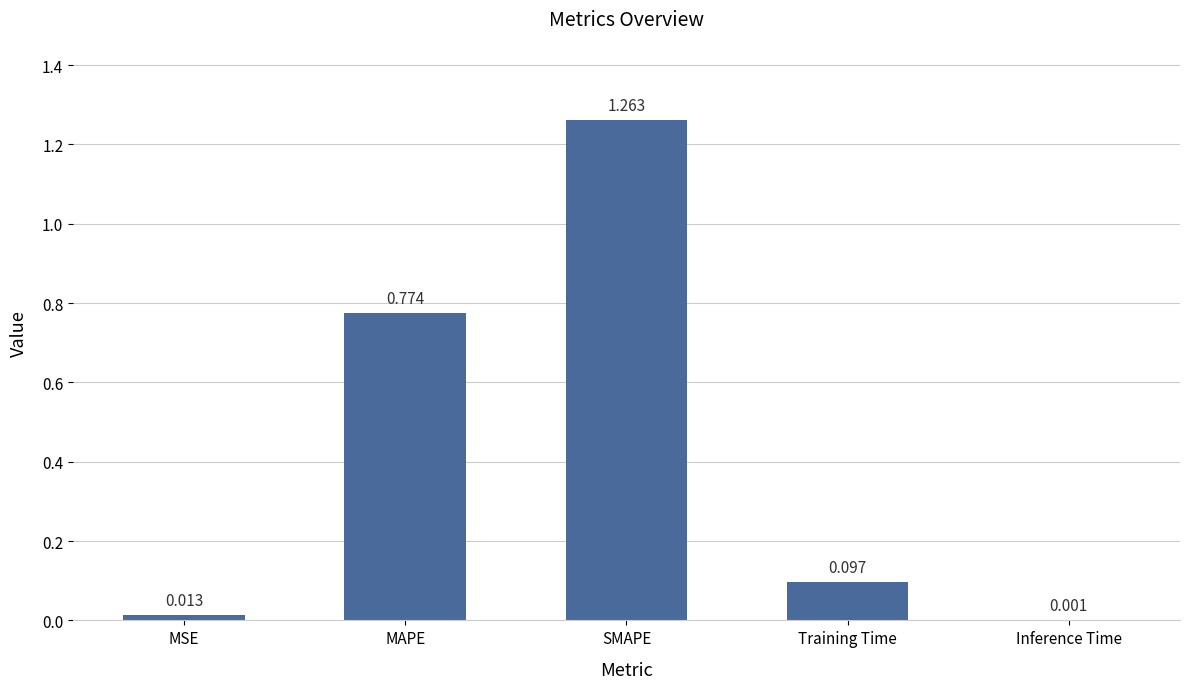

At which category does the chart reach its peak across all series?

SMAPE